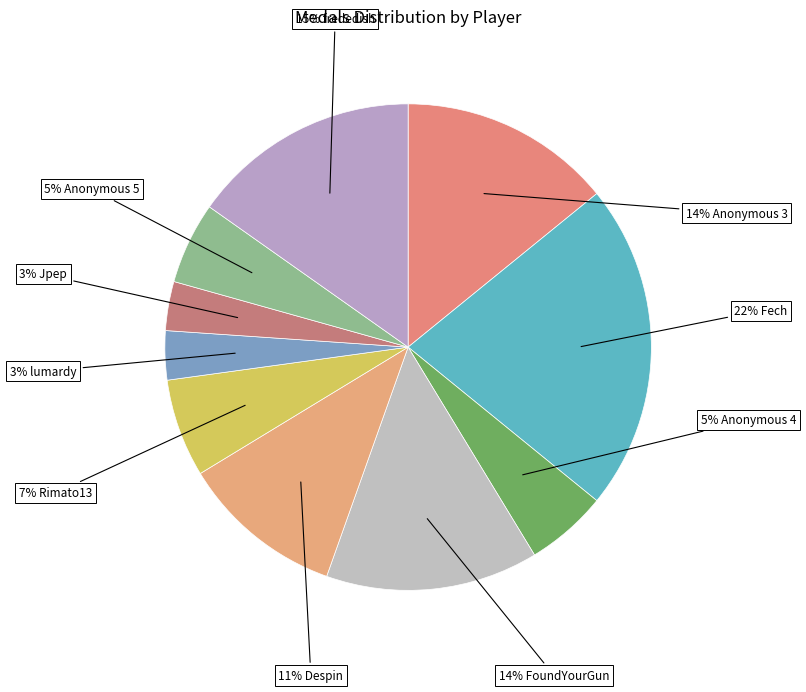

To the nearest percent, what is the difference between the largest and smallest slice percentages?

18%